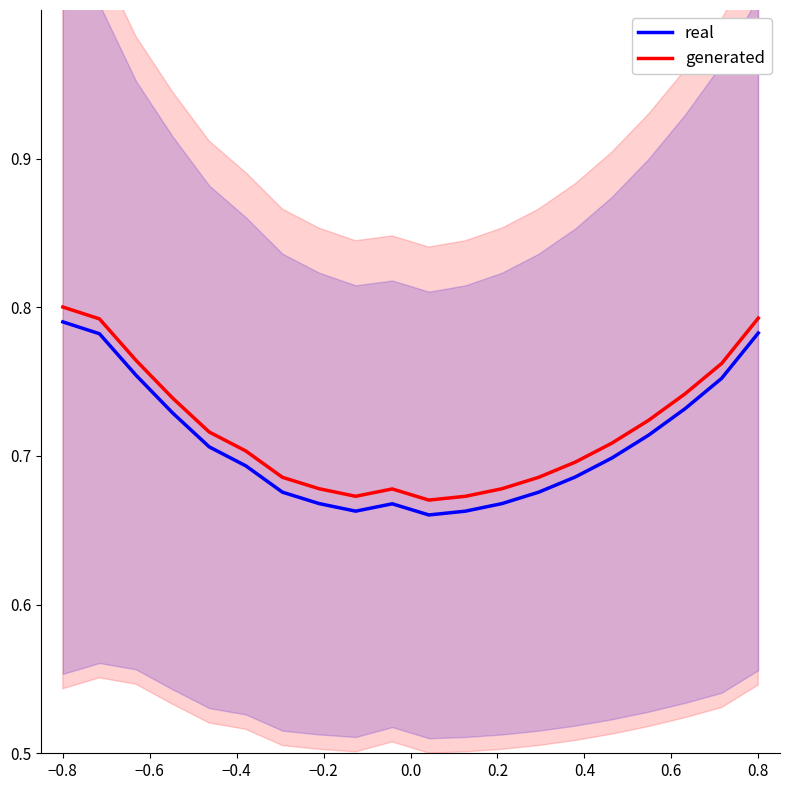

True or false: real and generated cross at least once.

False